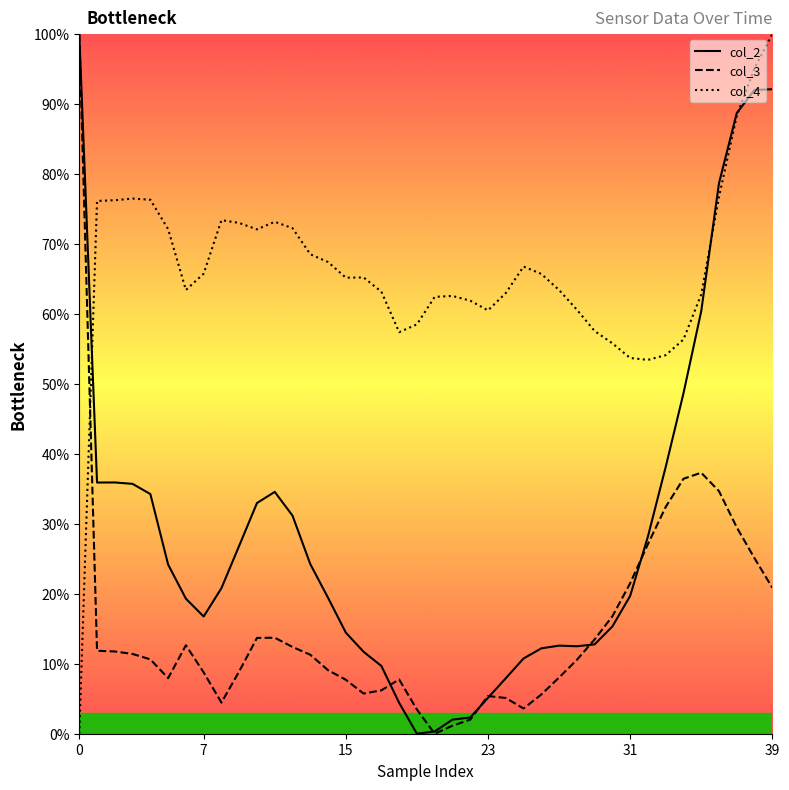

What is the spread (max minus min) of values at 23?

55.4